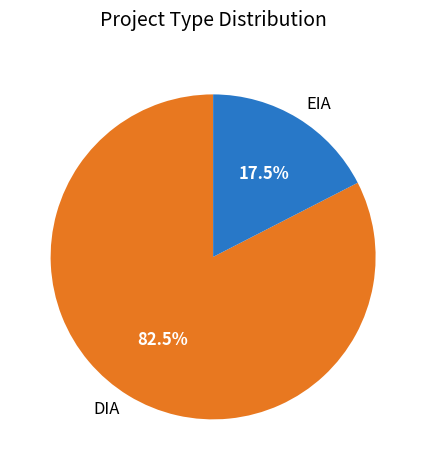

What is the ratio of the value at DIA to the value at EIA?

4.7